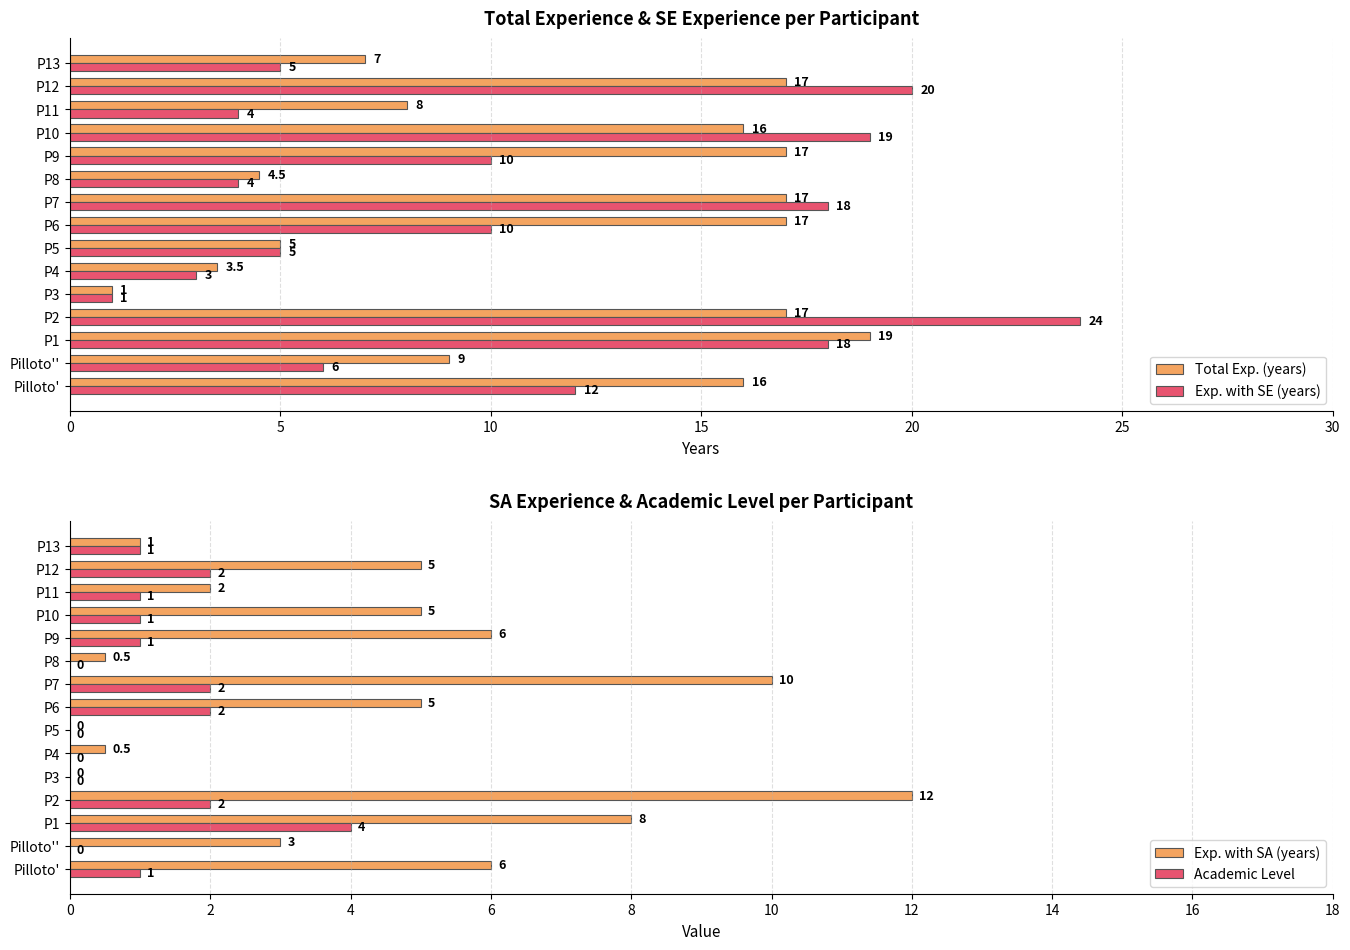

What is the difference between the second highest and second lowest values in the Exp. with SA (years) series?

10.0